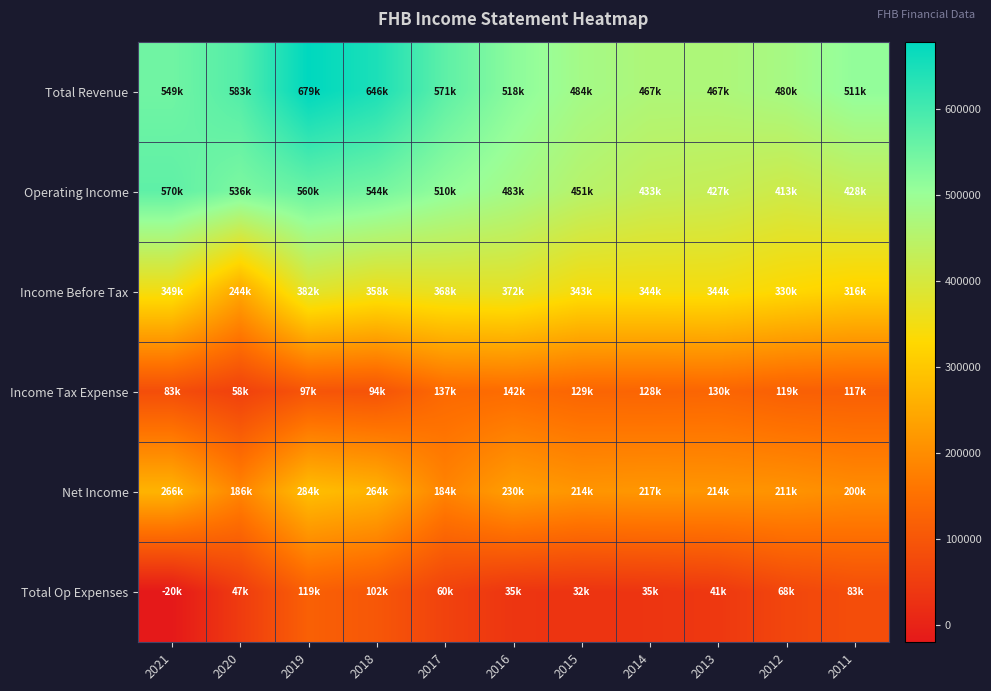

At which category does the chart reach its peak across all series?

2019